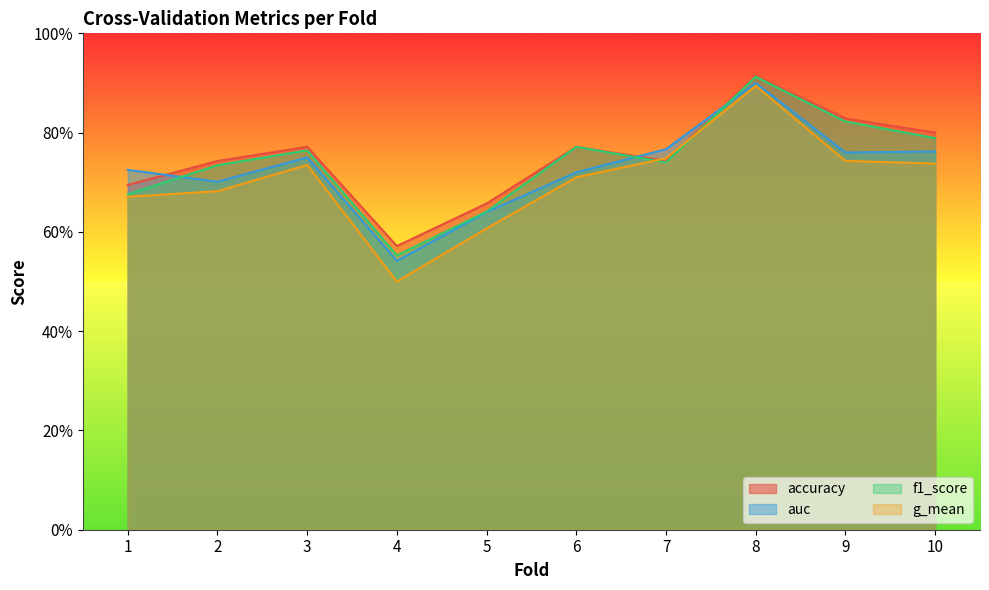

Reading left to right, list all the values displayed in this chart.

accuracy: 1=0.7	2=0.7	3=0.8	4=0.6	5=0.7	6=0.8	7=0.7	8=0.9	9=0.8	10=0.8
auc: 1=0.7	2=0.7	3=0.8	4=0.5	5=0.6	6=0.7	7=0.8	8=0.9	9=0.8	10=0.8
f1_score: 1=0.7	2=0.7	3=0.8	4=0.6	5=0.6	6=0.8	7=0.7	8=0.9	9=0.8	10=0.8
g_mean: 1=0.7	2=0.7	3=0.7	4=0.5	5=0.6	6=0.7	7=0.7	8=0.9	9=0.7	10=0.7